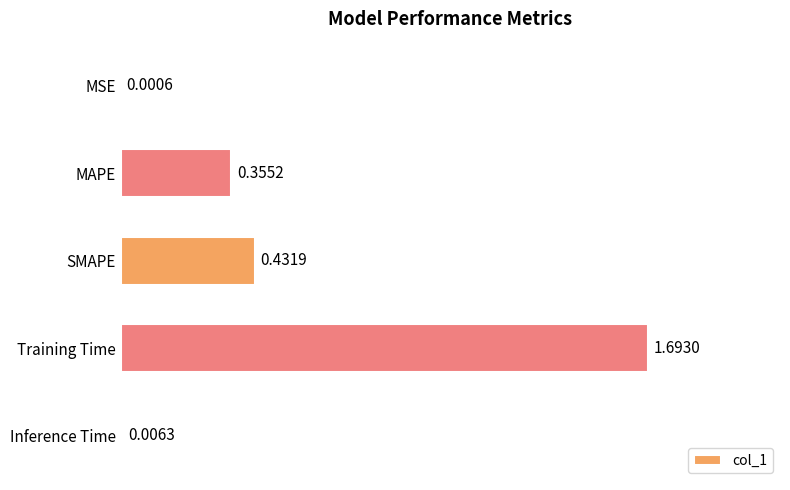

Which label corresponds to the largest value in the chart?

Training Time